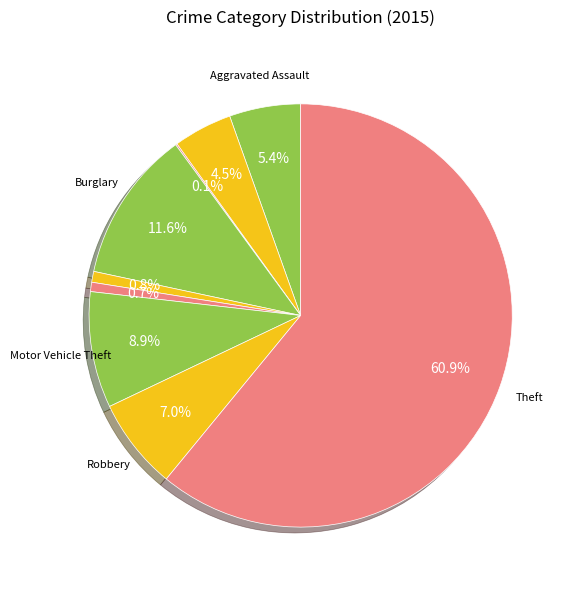

Which category has the smallest portion of the pie?

Arson